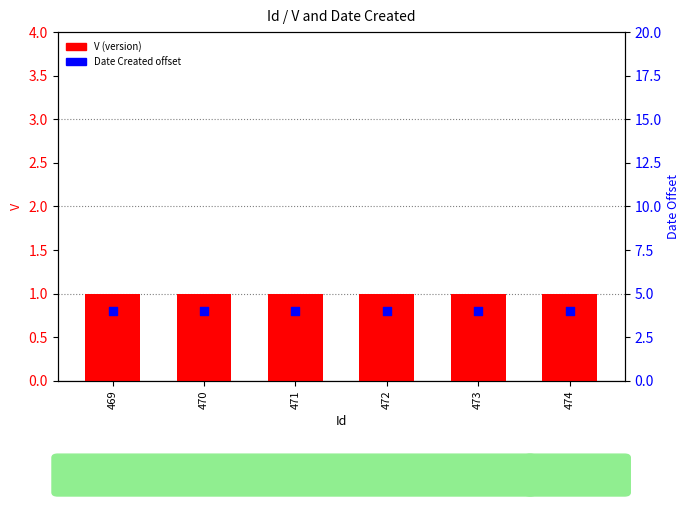

Which series has the largest Y range (max minus min)?

V (version)